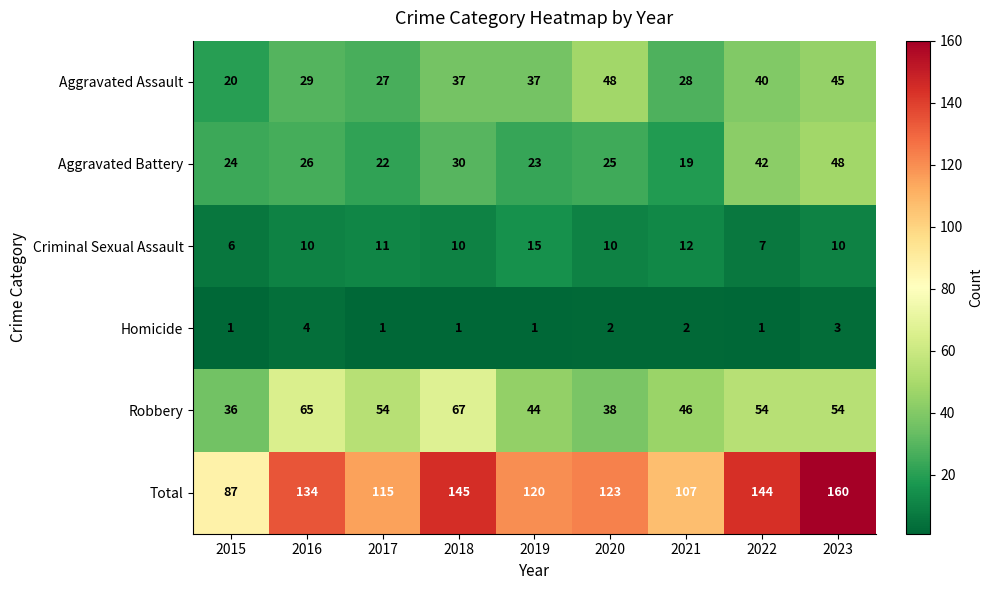

At 2022, list the series in order from largest to smallest.

Total, Robbery, Aggravated Battery, Aggravated Assault, Criminal Sexual Assault, Homicide